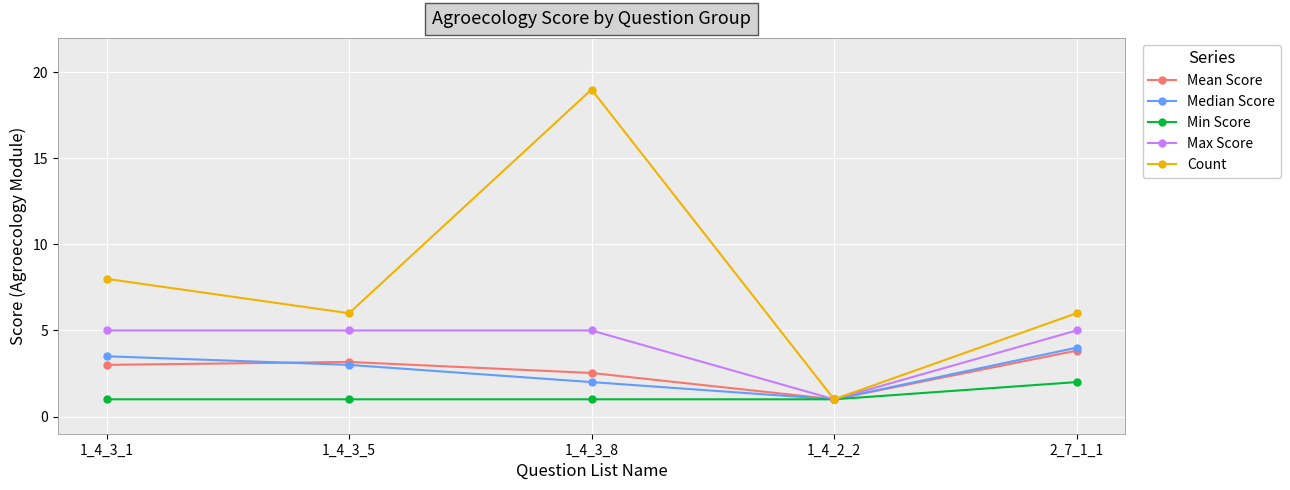

Reading left to right, extract all data points from this chart.

Mean Score: 3.0	3.2	2.5	1.0	3.8
Median Score: 3.5	3.0	2.0	1.0	4.0
Min Score: 1.0	1.0	1.0	1.0	2.0
Max Score: 5.0	5.0	5.0	1.0	5.0
Count: 8.0	6.0	19.0	1.0	6.0